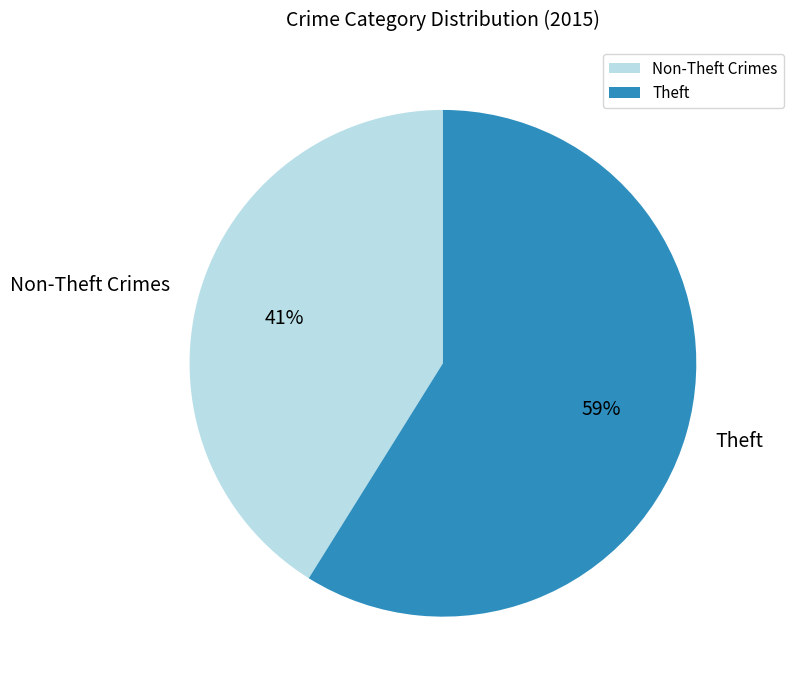

Combined, do Non-Theft Crimes and Theft account for over 50%?

Yes